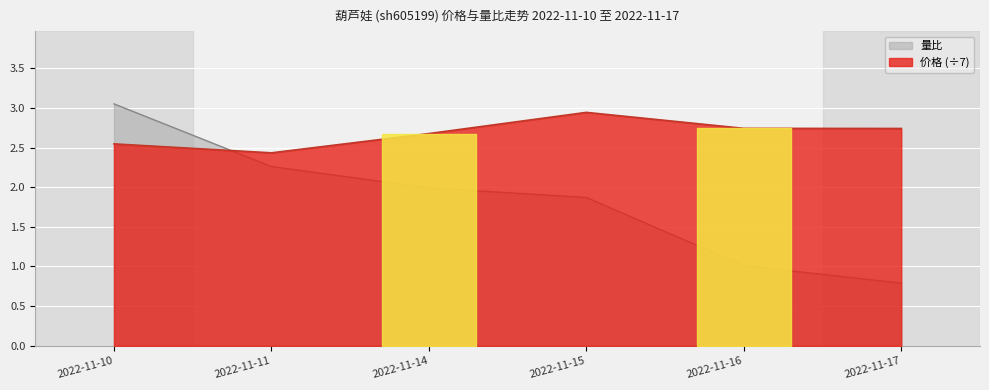

List the series in order of their overall mean, lowest first.

量比, 价格